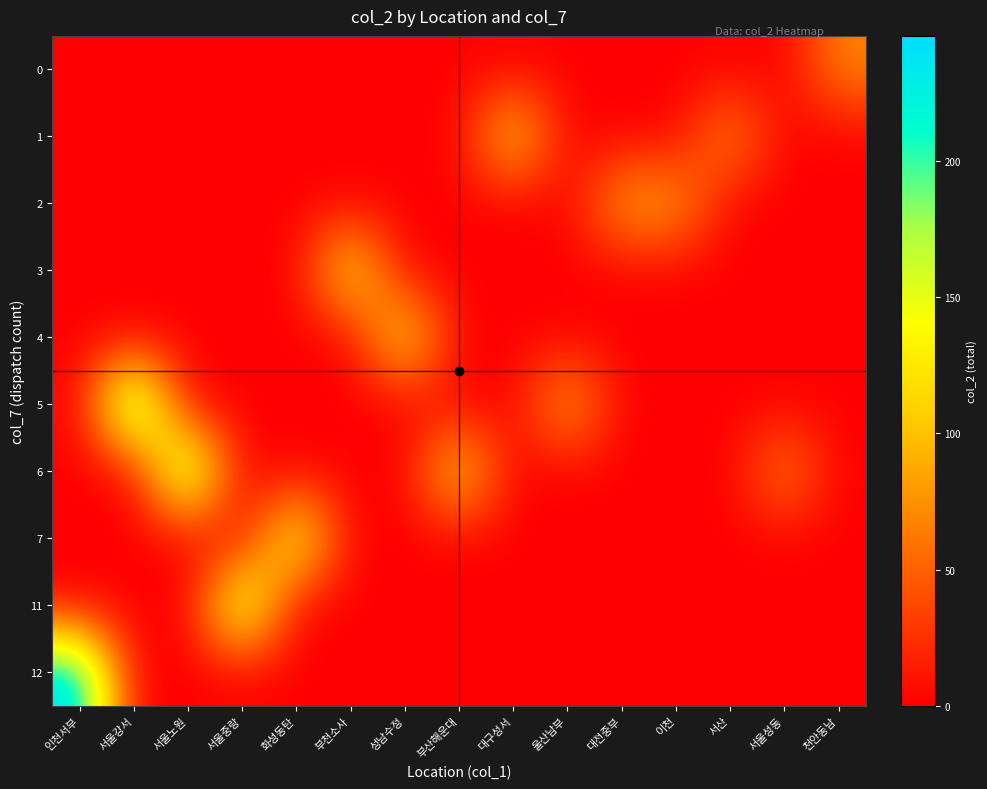

What is the difference between the highest and lowest values at 천안동남?

69